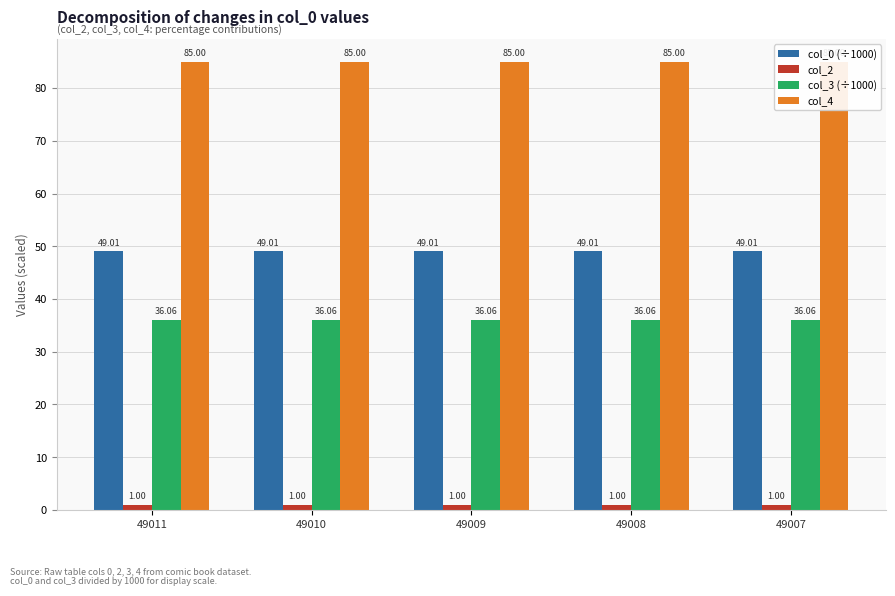

Which label corresponds to the largest value in the chart?

49011